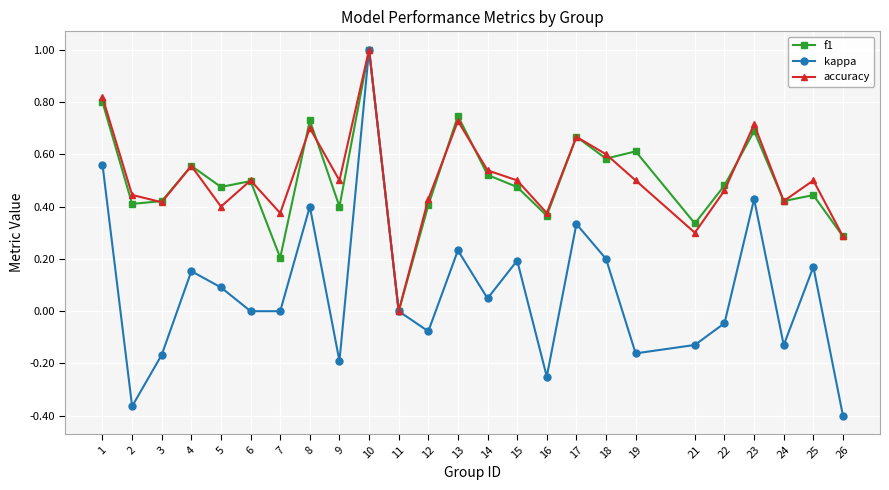

Which category has the lowest value in the accuracy series?

11